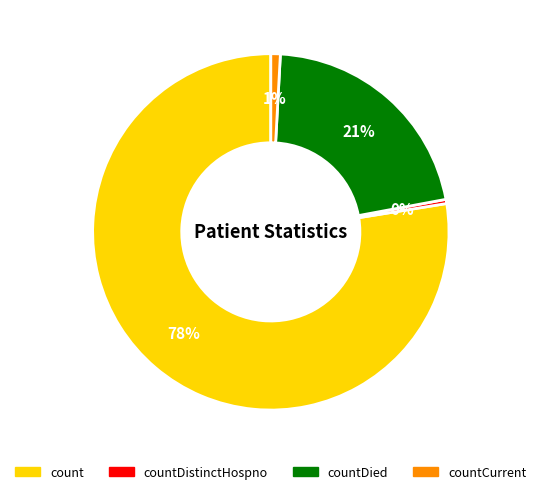

Is there any slice that represents more than half of the pie?

Yes